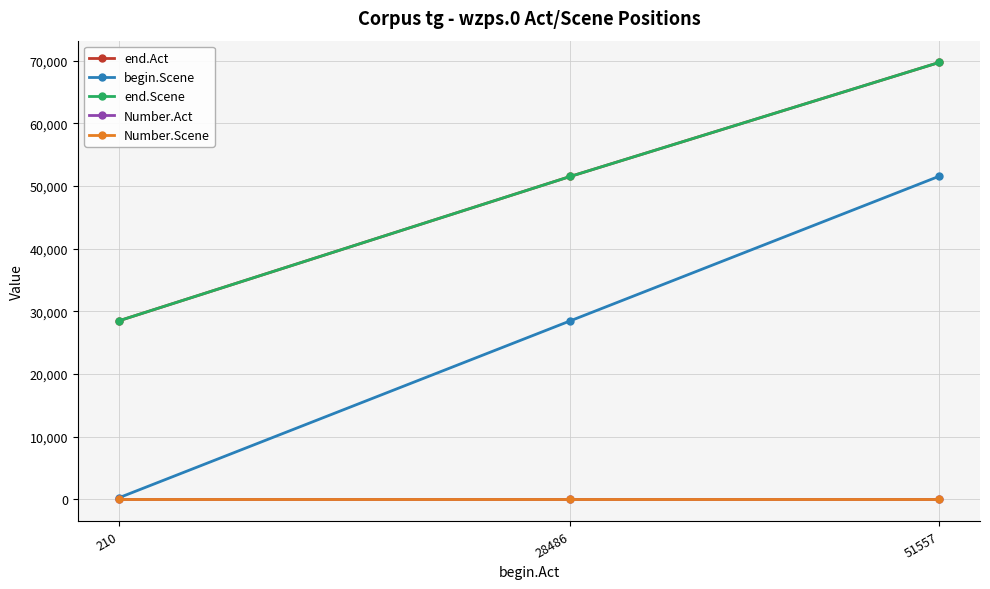

How many lines are shown in the chart?

5